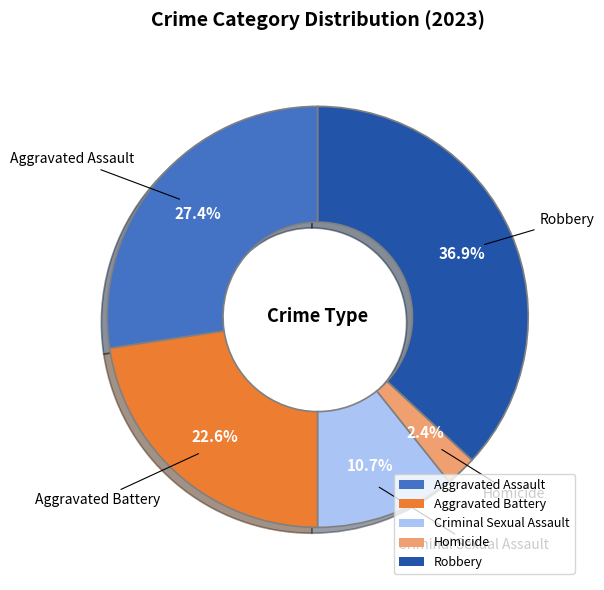

Is there a majority slice in this chart?

No